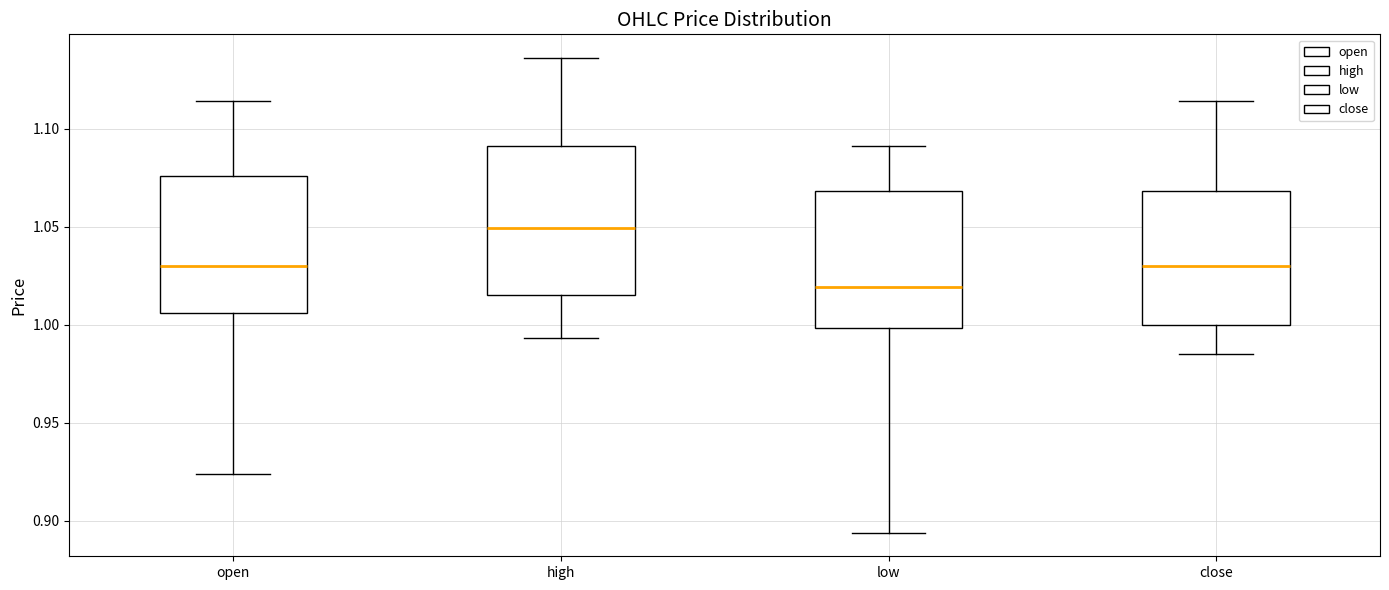

Which box has the highest median line?

high